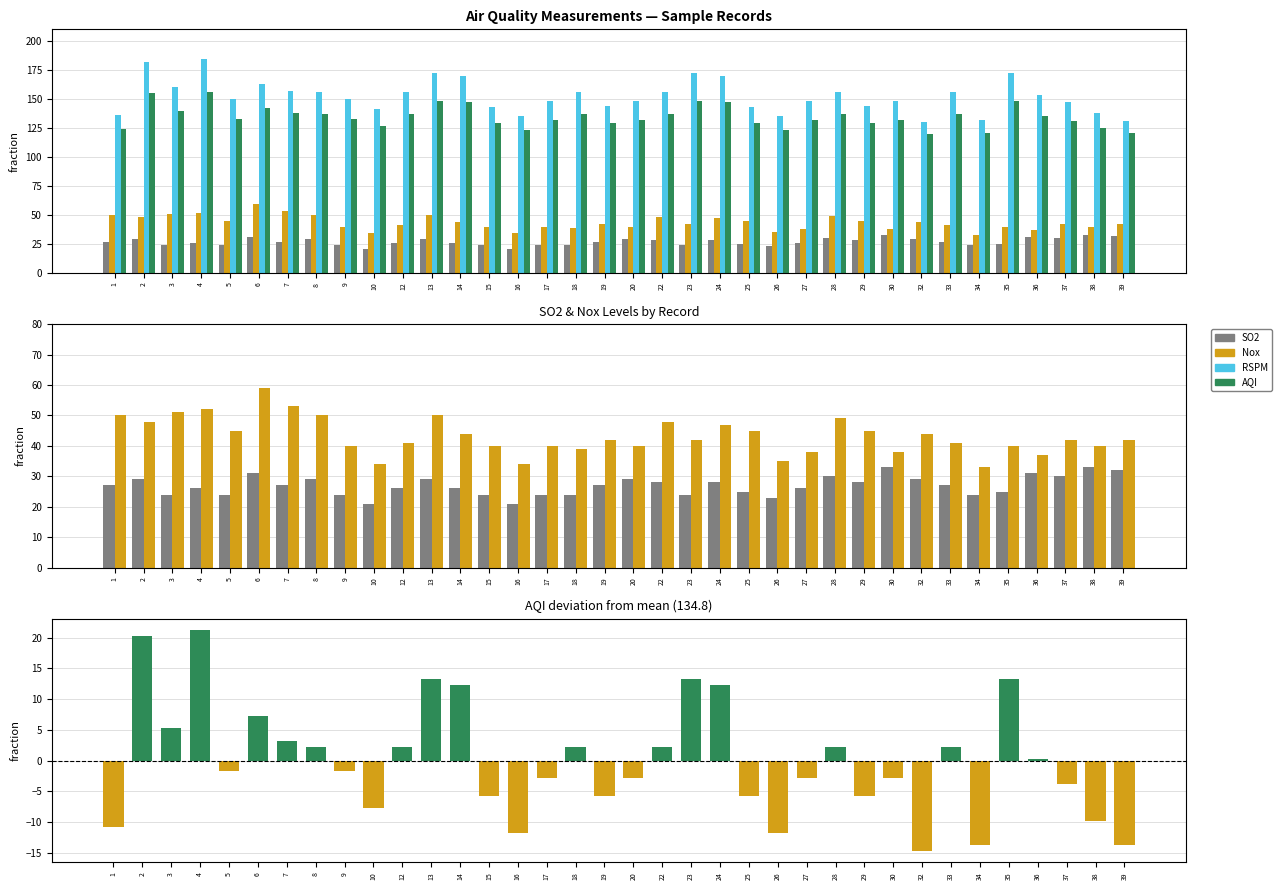

What is the value of the RSPM bar at the 16th from the left?

148.0